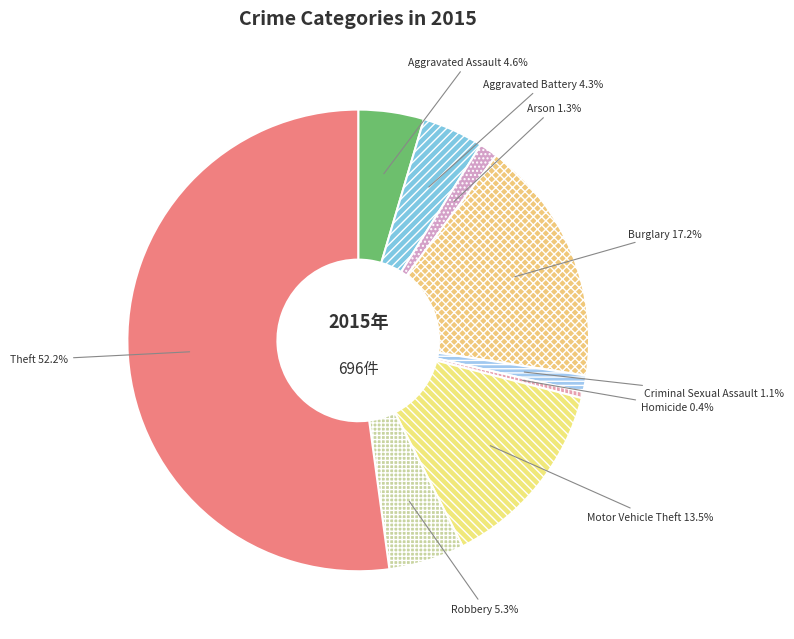

How much of the chart is everything except Homicide?

99.6%